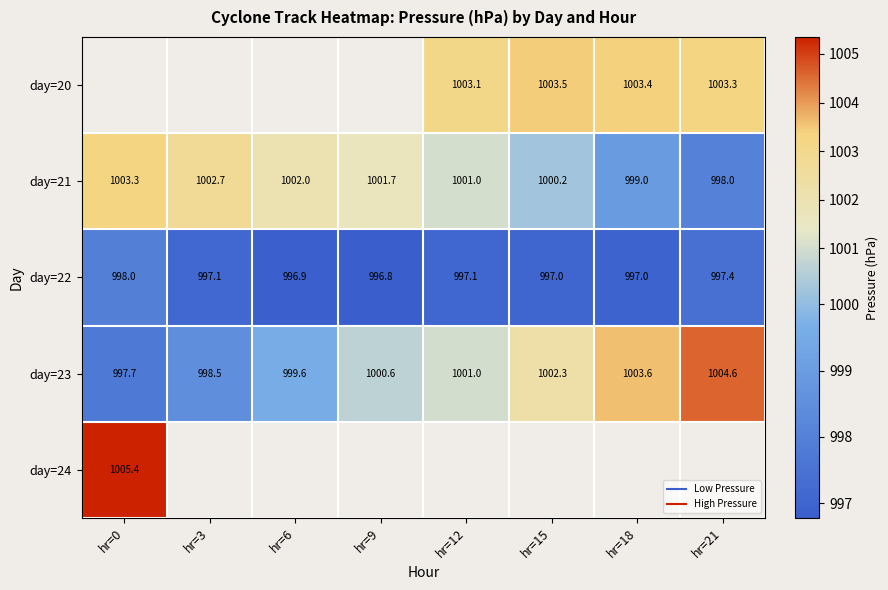

How many categories are shown in the chart?

8